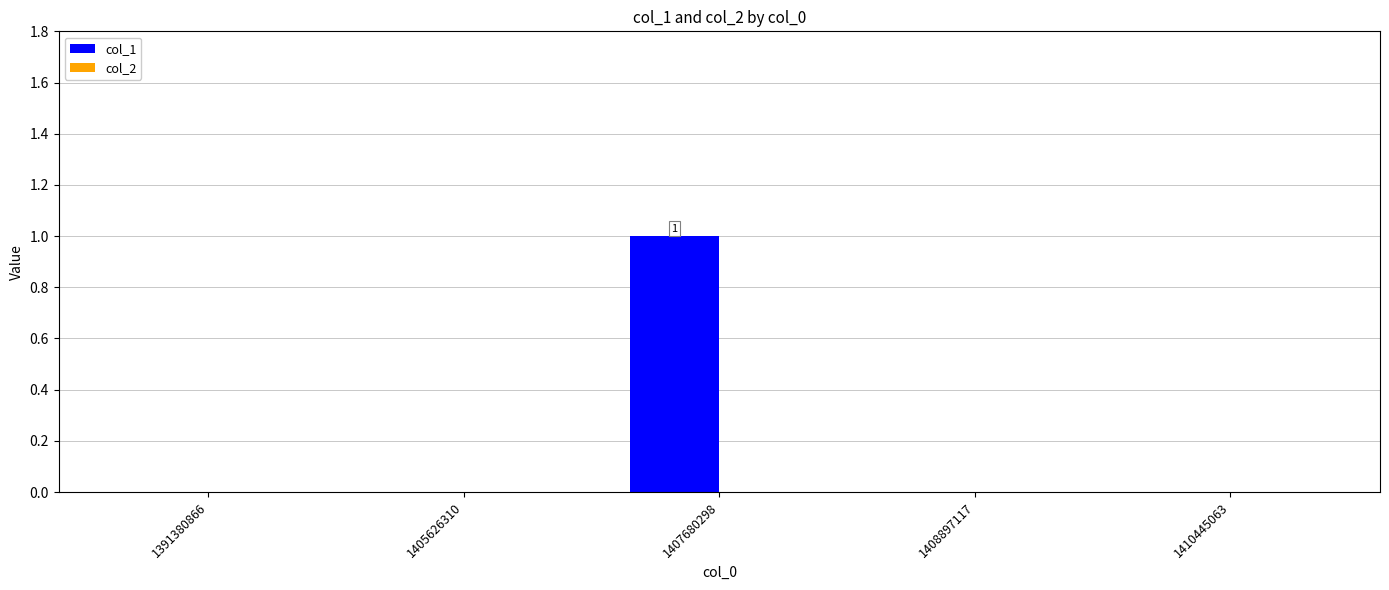

Which label corresponds to the largest value in the chart?

1407680298